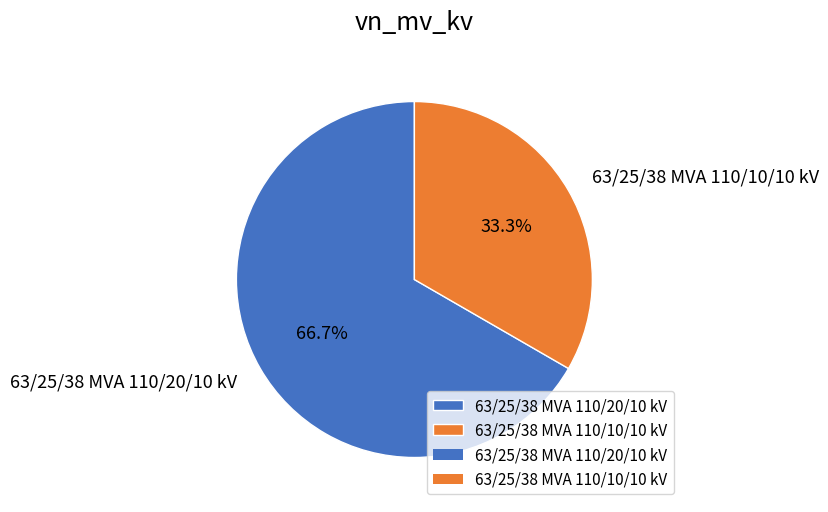

What is the smallest slice in the pie chart?

63/25/38 MVA 110/10/10 kV